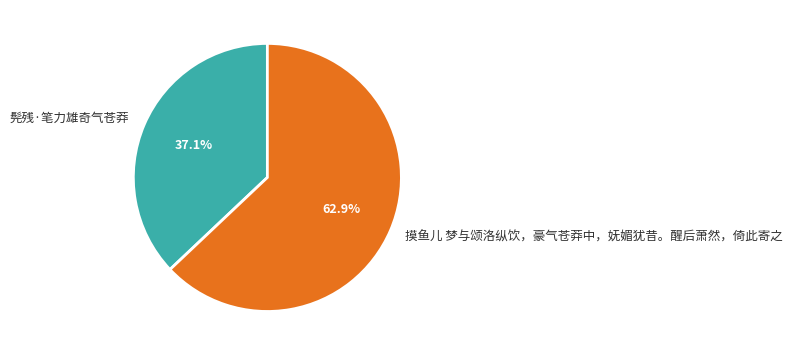

Which slice is the largest?

摸鱼儿 梦与颂洛纵饮，豪气苍莽中，妩媚犹昔。醒后萧然，倚此寄之